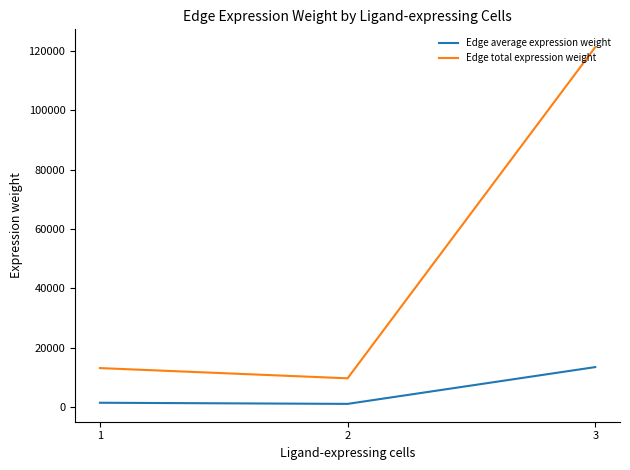

What is the sum of the Edge average expression weight values at 3 and 1?

14938.5